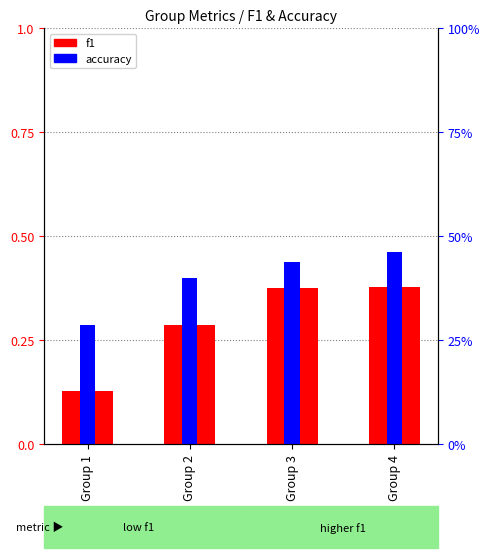

Between Group 4 and Group 2, which is larger?

Group 4